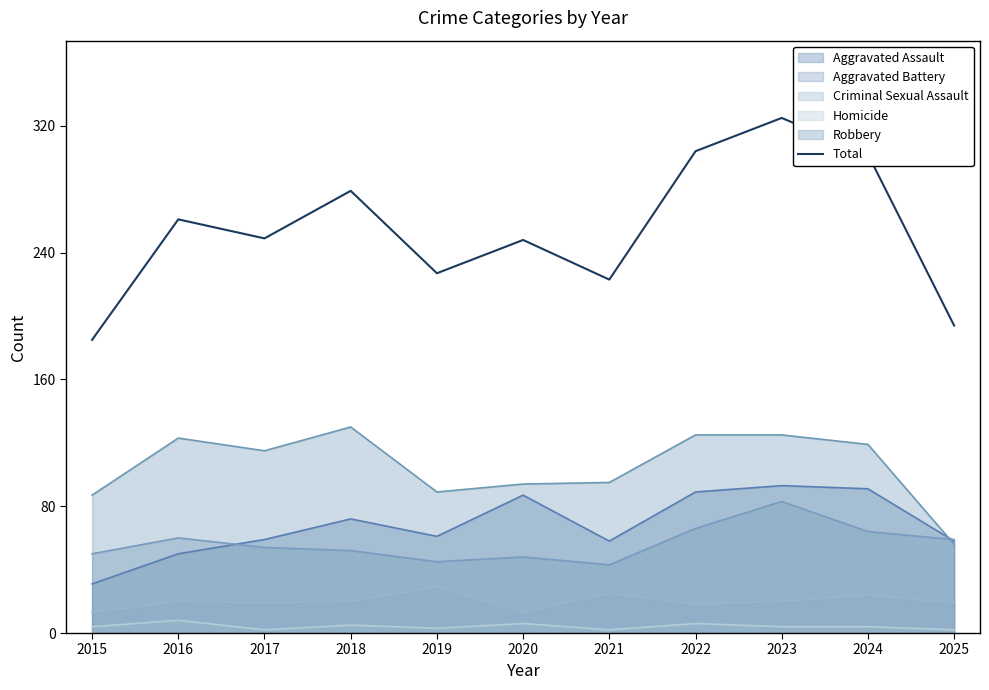

Reading right to left, transcribe all the data shown in this chart.

2025=194	2024=302	2023=325	2022=304	2021=223	2020=248	2019=227	2018=279	2017=249	2016=261	2015=185